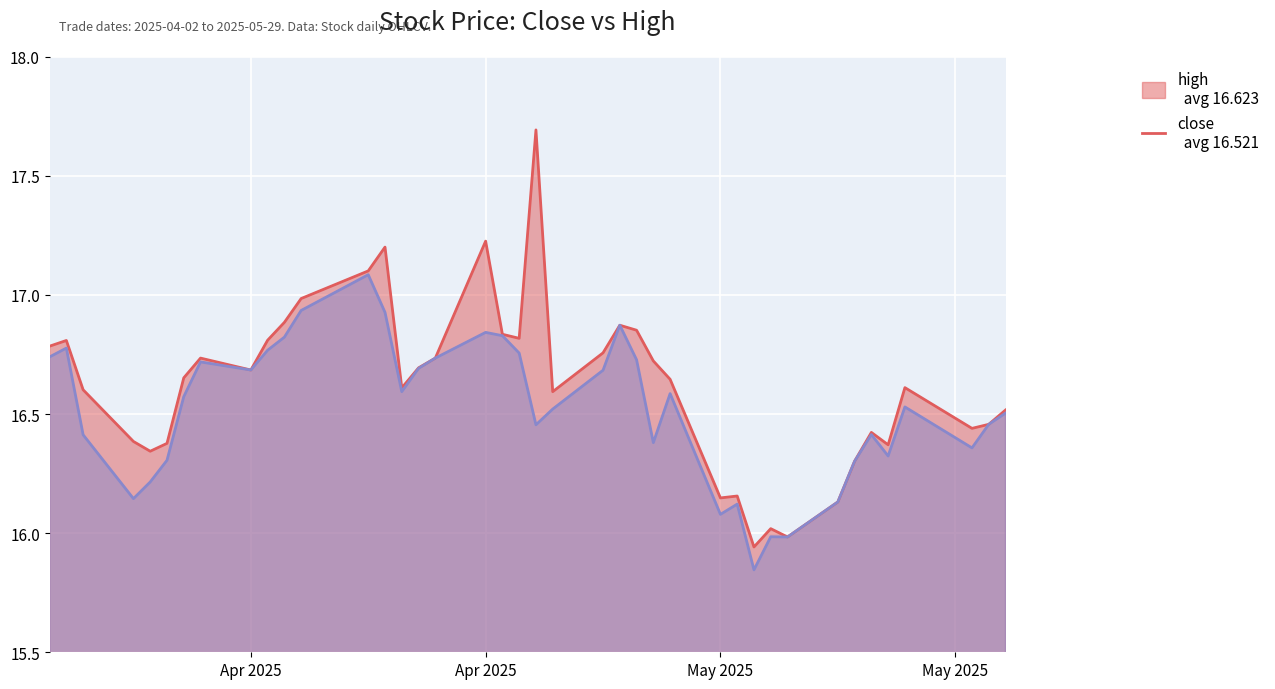

The high series shows 16.1 at 20250519. True or false?

True